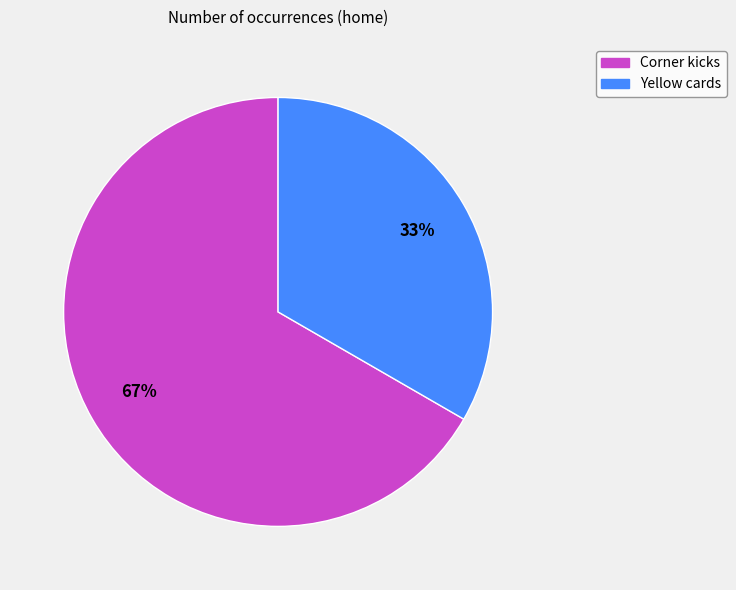

Which slice represents more than half of the pie?

Corner kicks